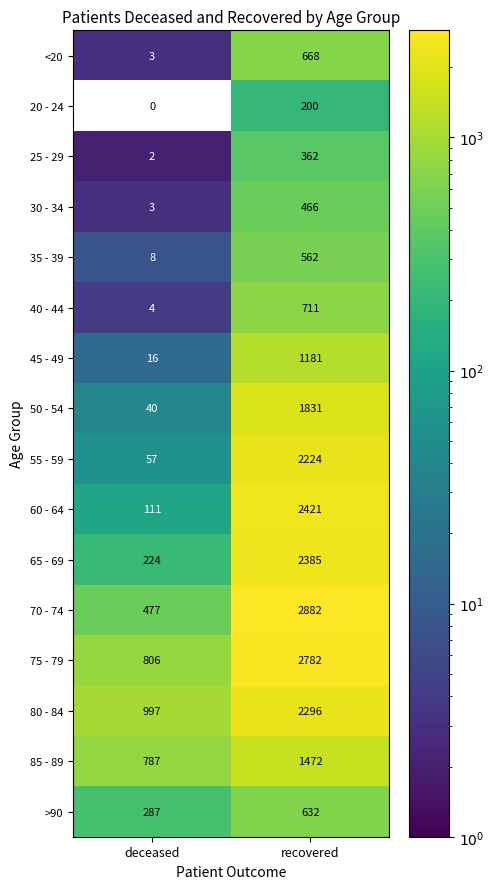

Which label corresponds to the smallest value in the chart?

deceased